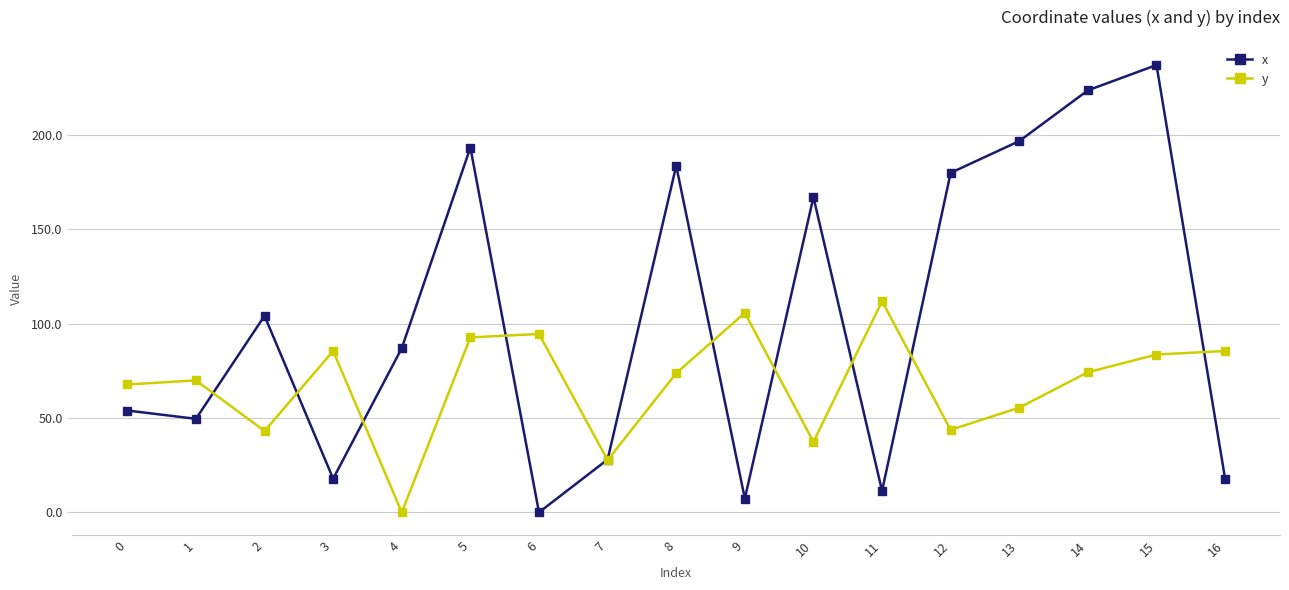

Rank the series at 10 from highest to lowest value.

x, y